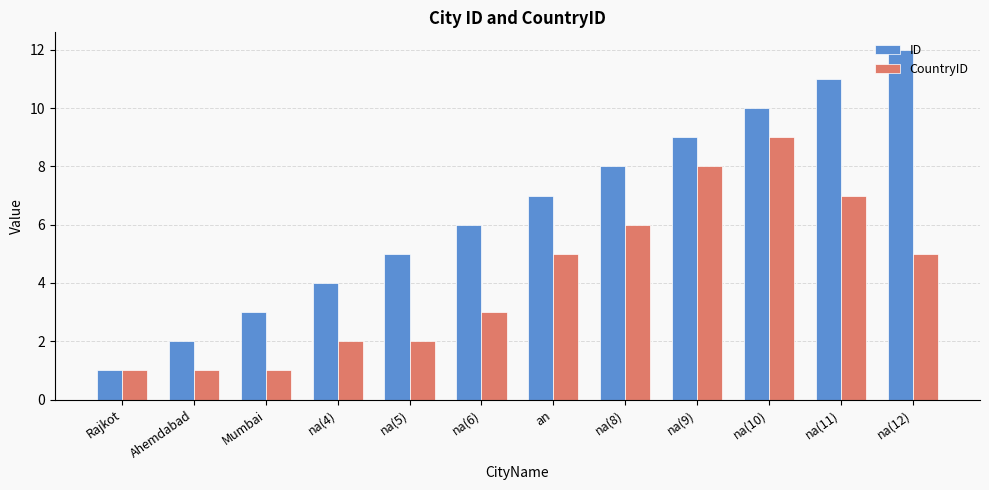

At which category does the chart reach its peak across all series?

na(12)